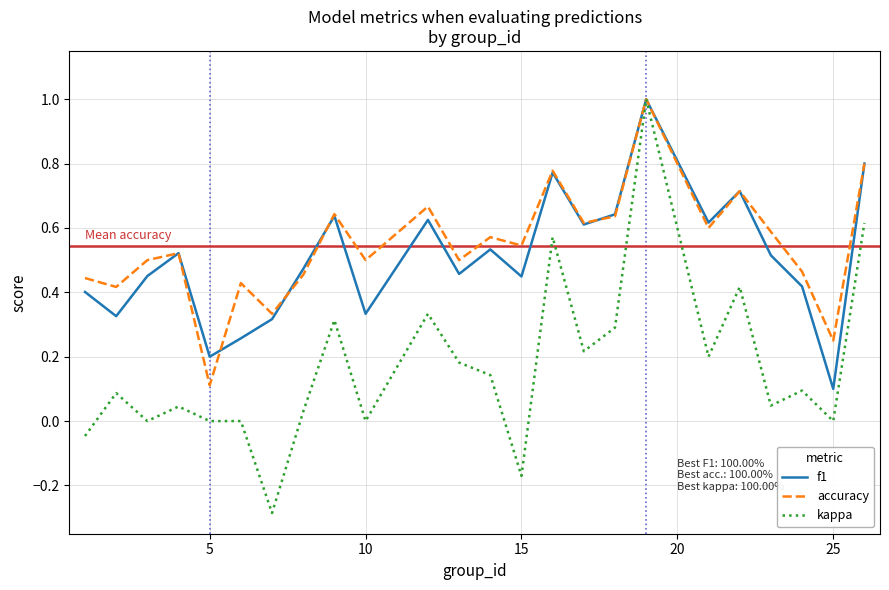

Count the accuracy values in the range 0 to 1.

24